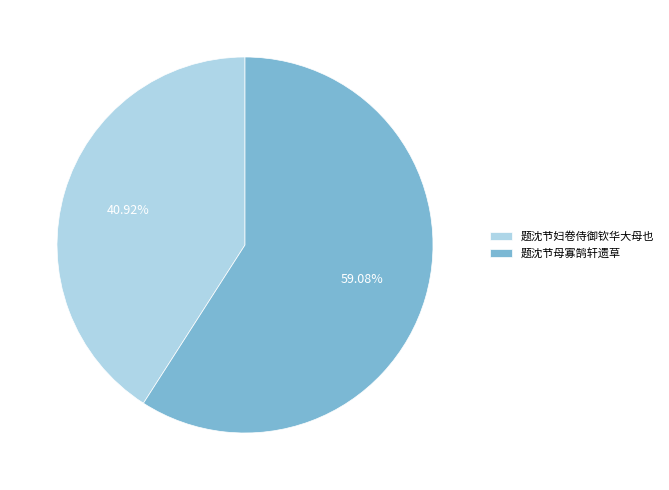

Between 题沈节妇卷侍御钦华大母也 and 题沈节母寡鹄轩遗草, which is larger?

题沈节母寡鹄轩遗草